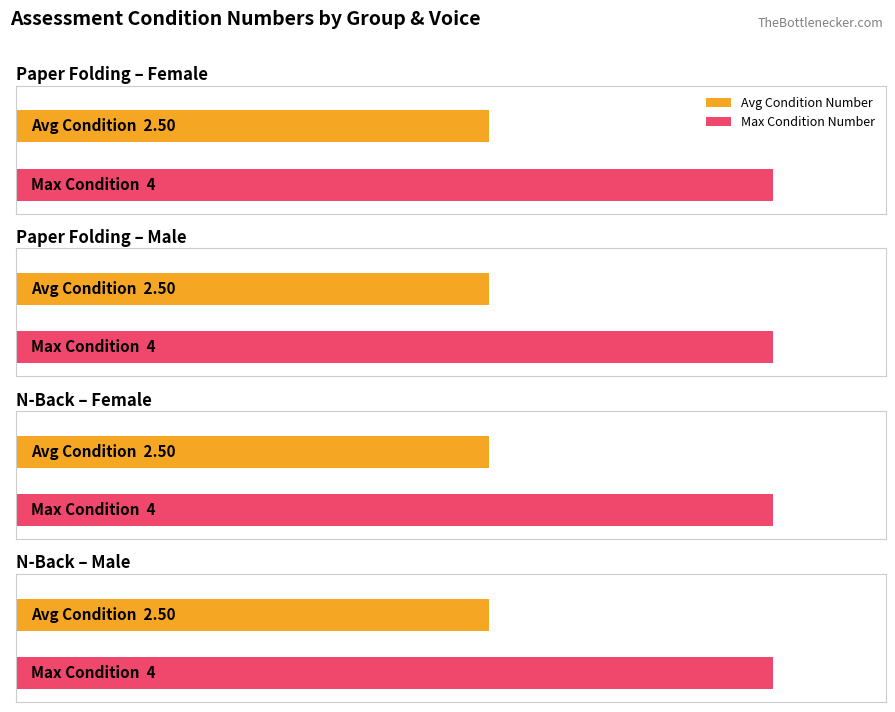

Is it true that Paper Folding - Male equals 7 at w1dpfkbf4?

False